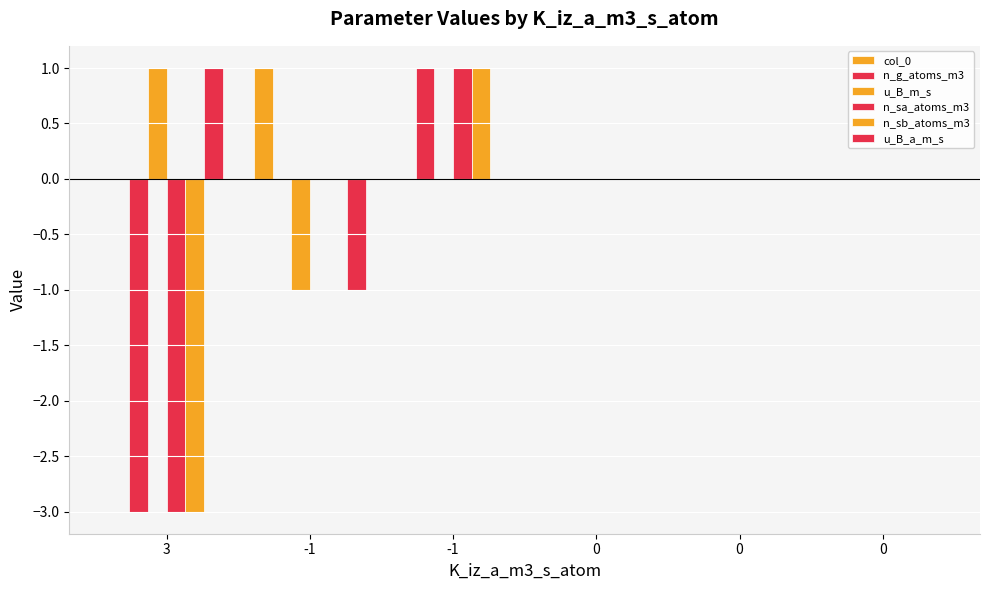

At which category does the chart reach its peak across all series?

-1